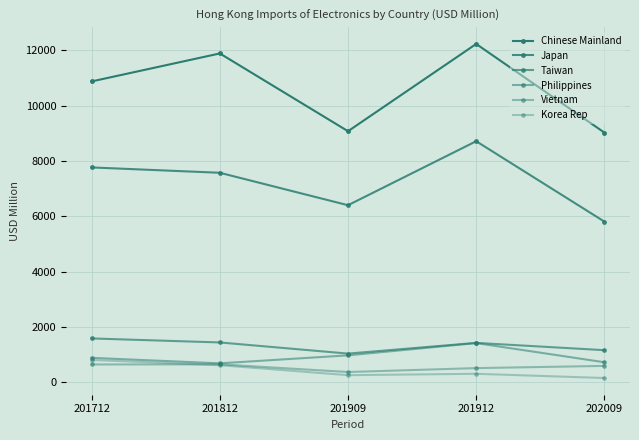

The value of Philippines at 201912 is 1419.8. True or false?

True